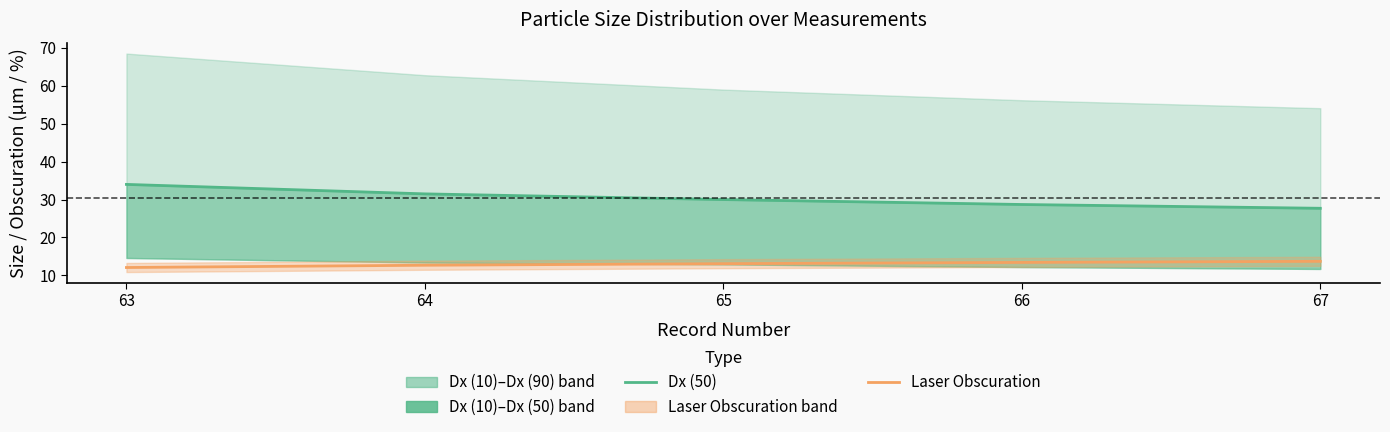

True or false: Dx (50) has a value of 30.0 at 65.

True